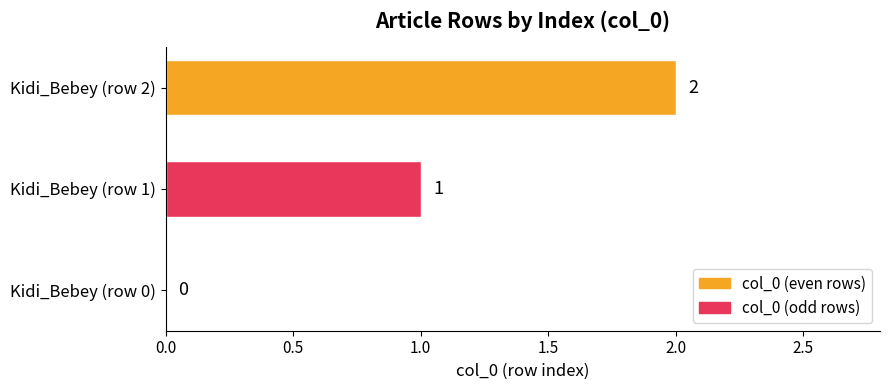

What is the sum of all values?

3